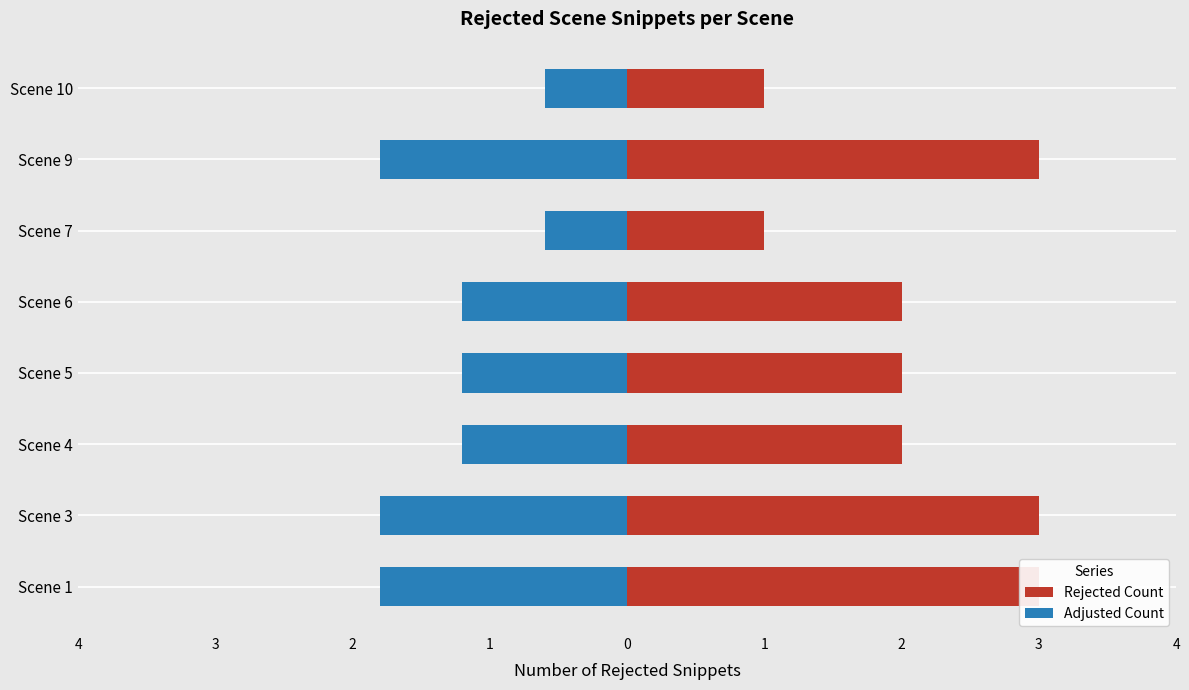

What is the sum of all Rejected Count values?

17.0